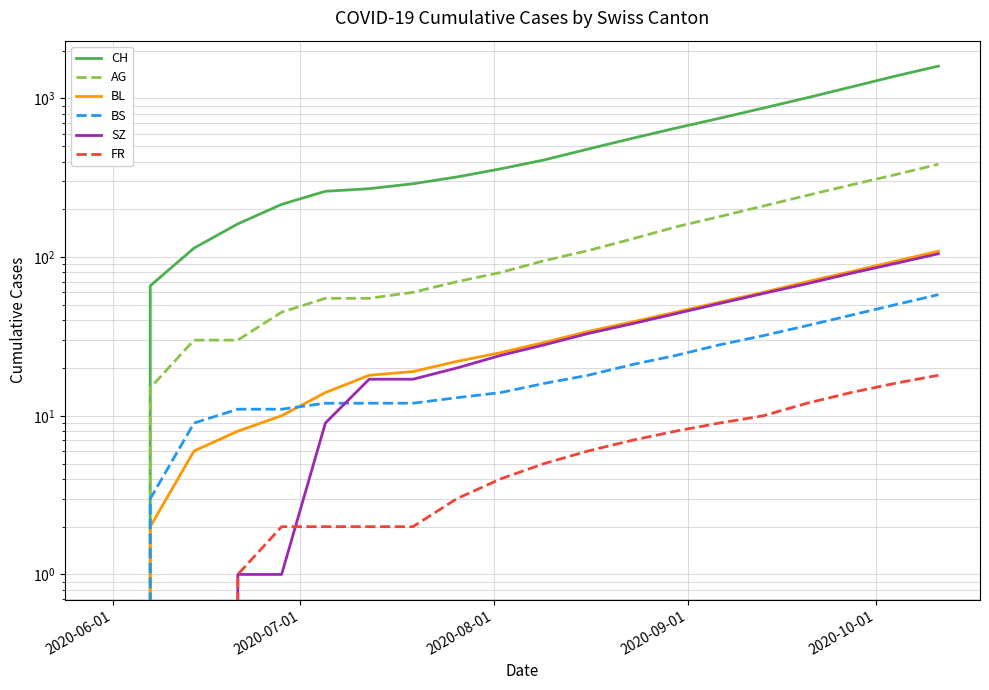

Reading left to right, what are all the values shown in this chart?

CH: 0	66	114	162	215	260	270	290	320	360	410	480	560	650	750	870	1010	1180	1380	1600
AG: 0	15	30	30	45	55	55	60	70	80	95	110	130	155	180	210	245	285	330	385
BL: 0	2	6	8	10	14	18	19	22	25	29	34	39	45	52	60	70	81	94	109
BS: 0	3	9	11	11	12	12	12	13	14	16	18	21	24	28	32	37	43	50	58
SZ: 0	0	0	1	1	9	17	17	20	24	28	33	38	44	51	59	68	79	91	105
FR: 0	0	0	1	2	2	2	2	3	4	5	6	7	8	9	10	12	14	16	18